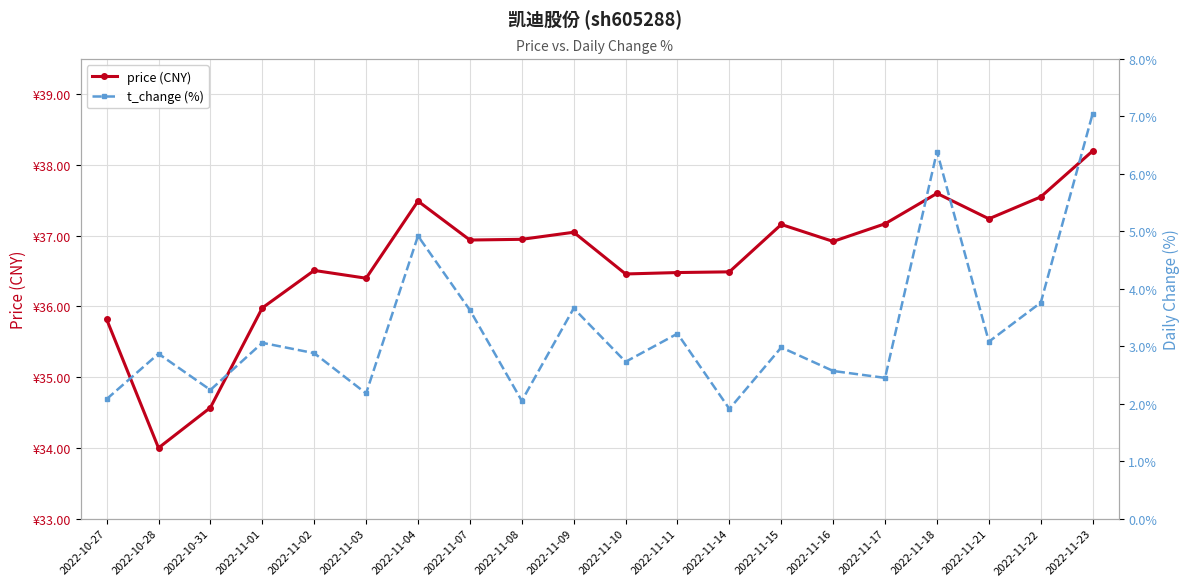

What is the difference between the price (CNY) values at 2022-11-18 and 2022-11-07?

0.7